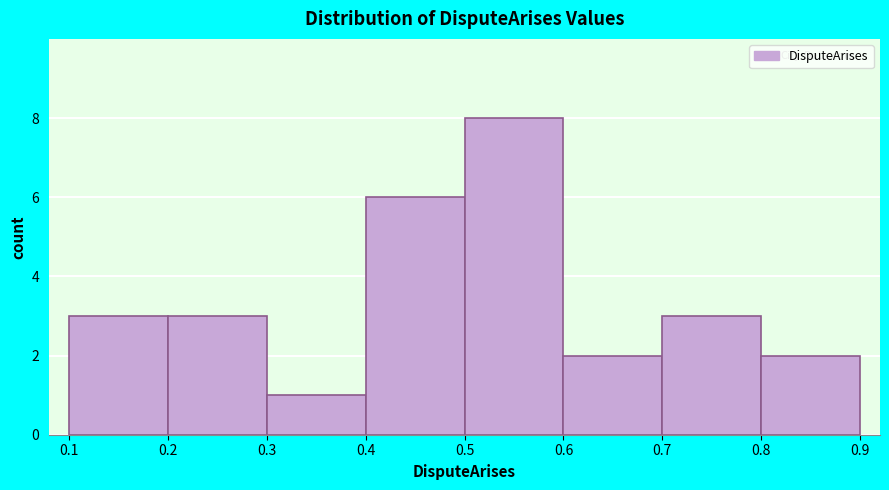

What is the height of the bar covering 0.4 to 0.5 on the x-axis? The values are not printed on the chart, so give them approximately, as read against the axis.

6